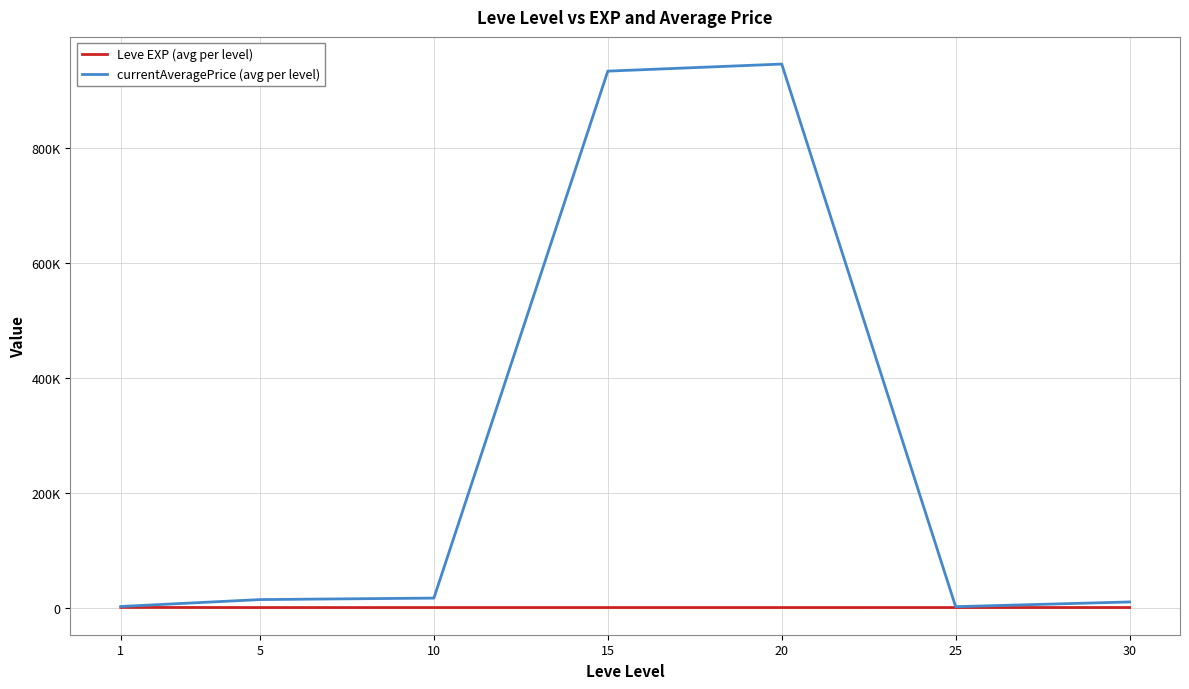

What are all the series names shown in the legend?

Leve EXP (avg per level), currentAveragePrice (avg per level)